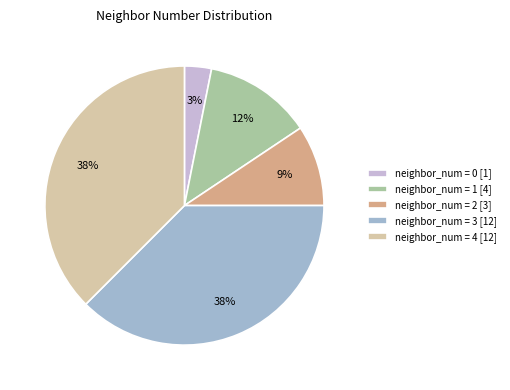

To the nearest percent, what is the average slice percentage?

20%